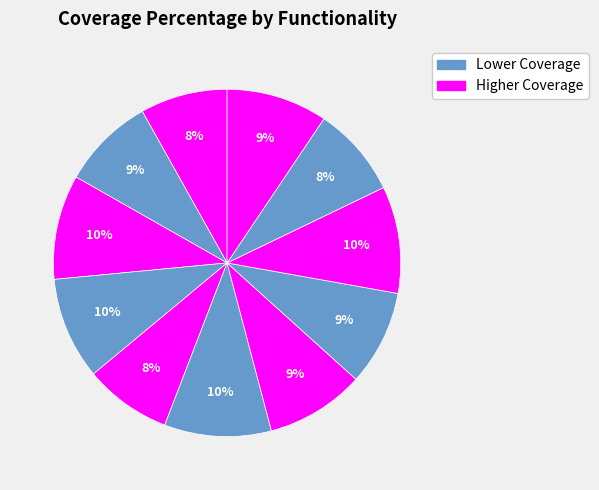

How many segments does this pie chart have?

11